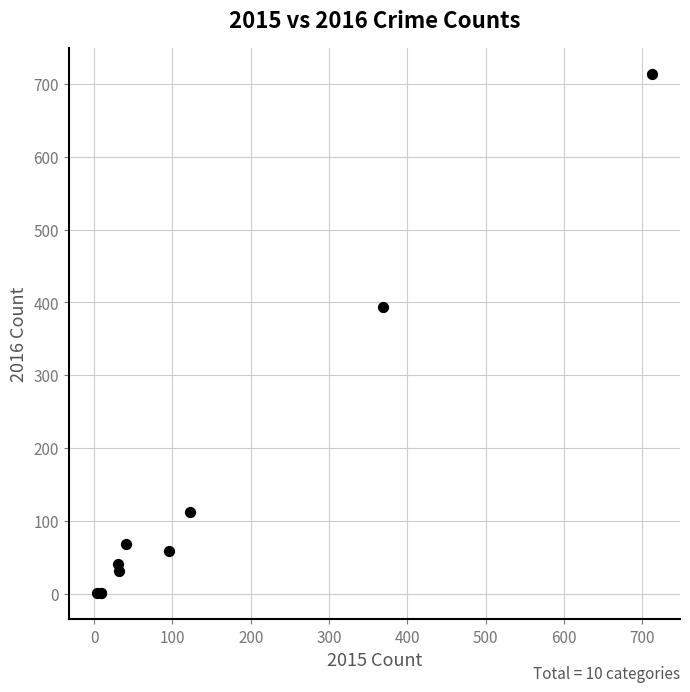

What Y value in the scatter plot is closest to 357?

394